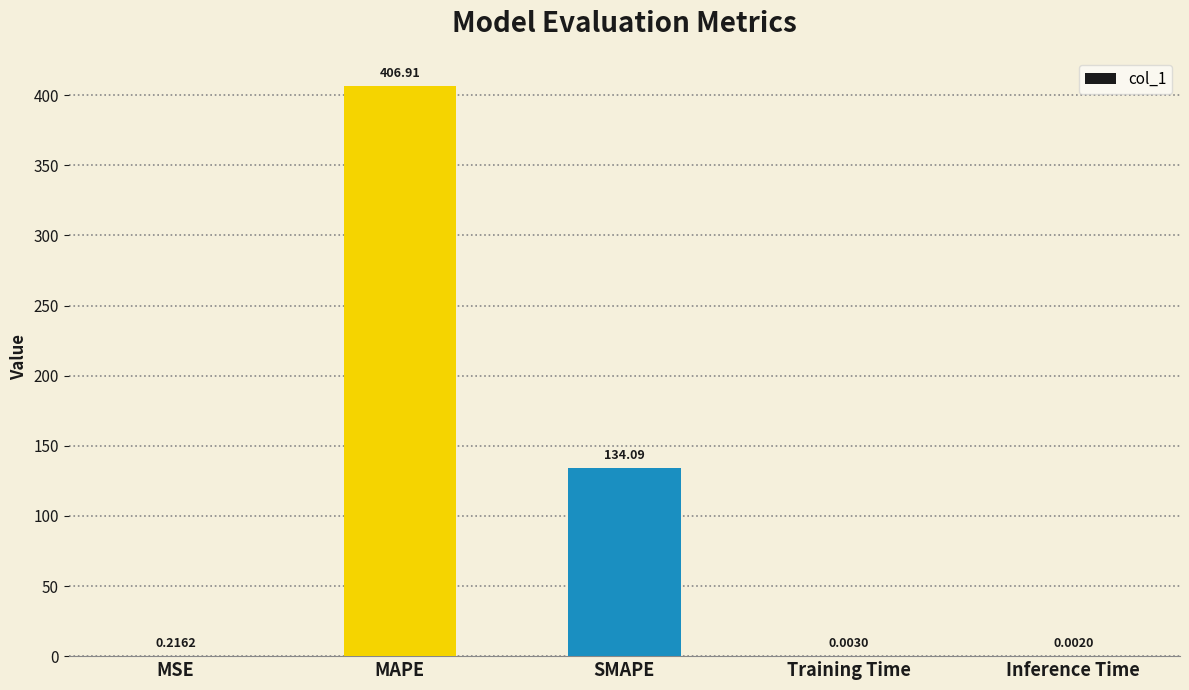

What is the change in value from SMAPE to Inference Time?

-134.1